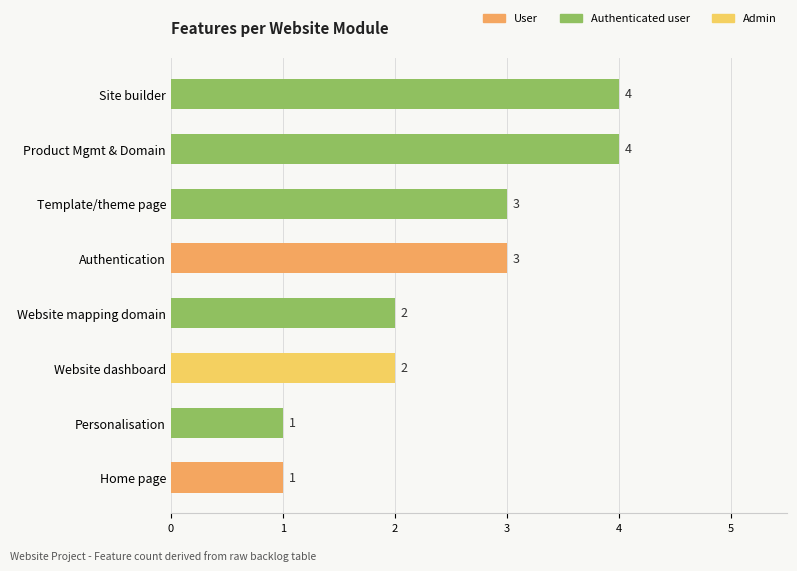

The value at Site builder is 4. True or false?

True